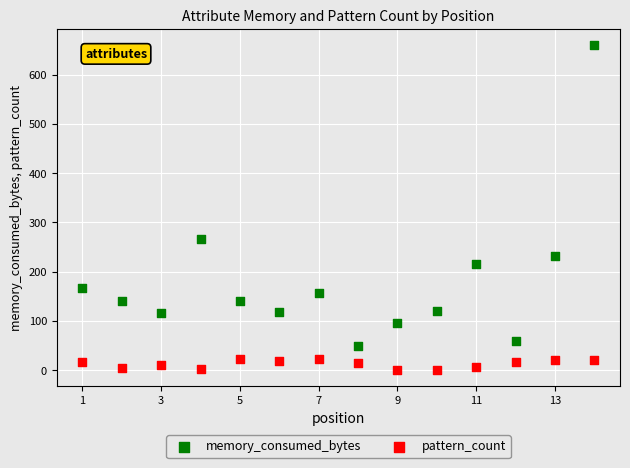

Which series reaches the maximum Y coordinate?

memory_consumed_bytes